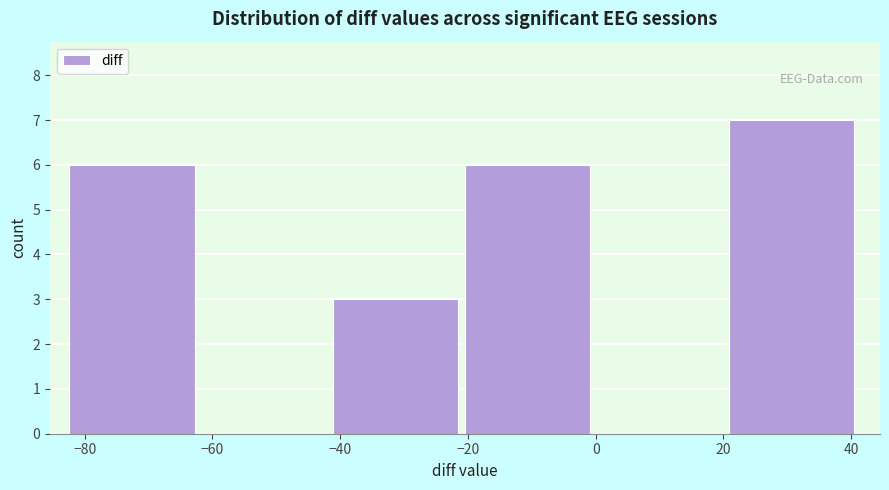

Which range on the x-axis has the tallest bar?

20 to 42